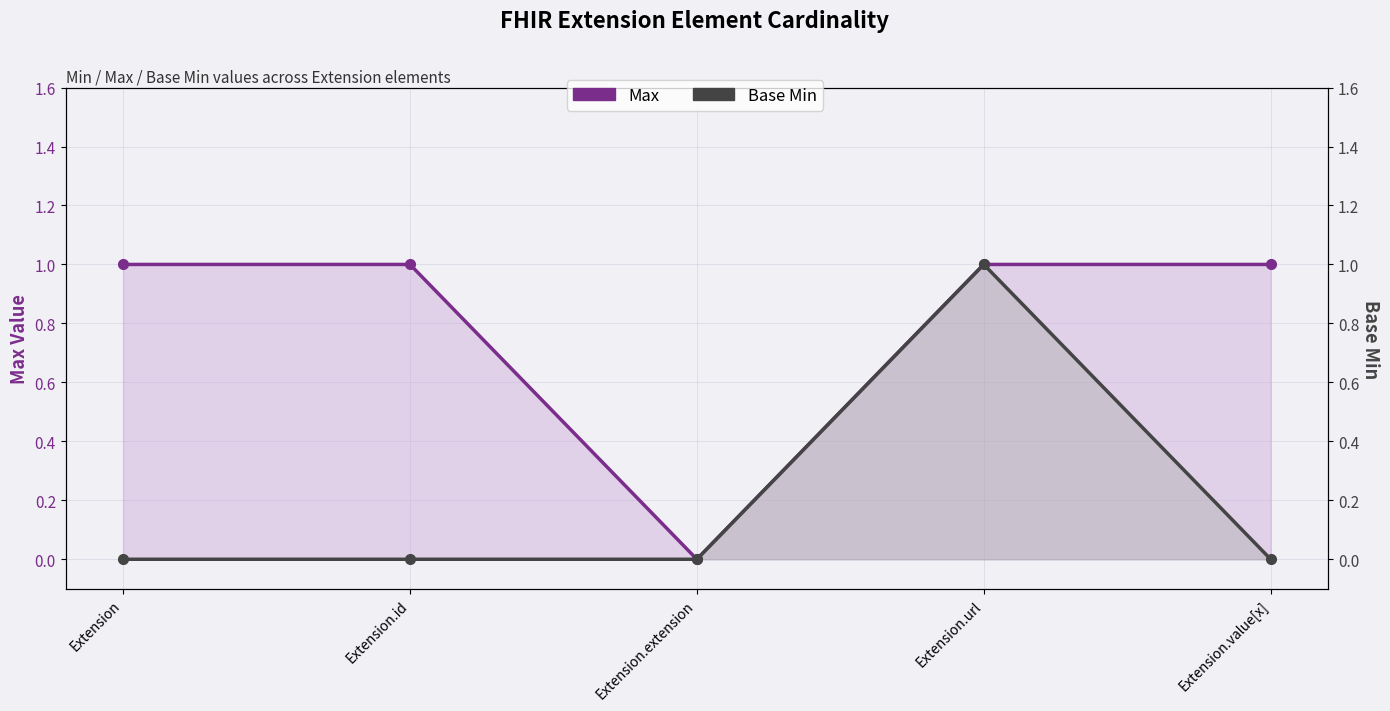

What is the label of the 2nd point from the left?

Extension.id